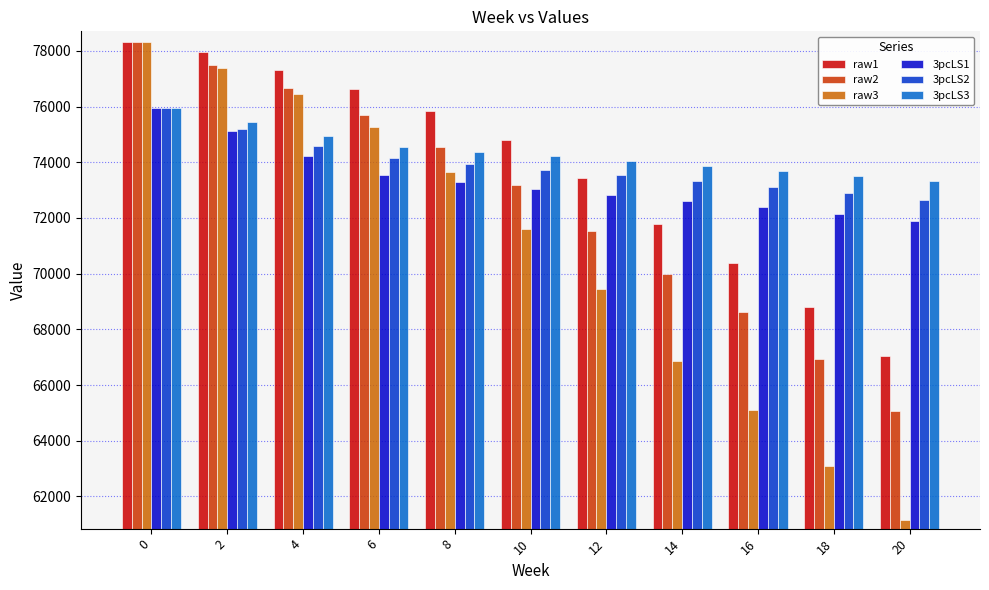

What is the difference between the second highest and minimum values in the raw1 series?

10911